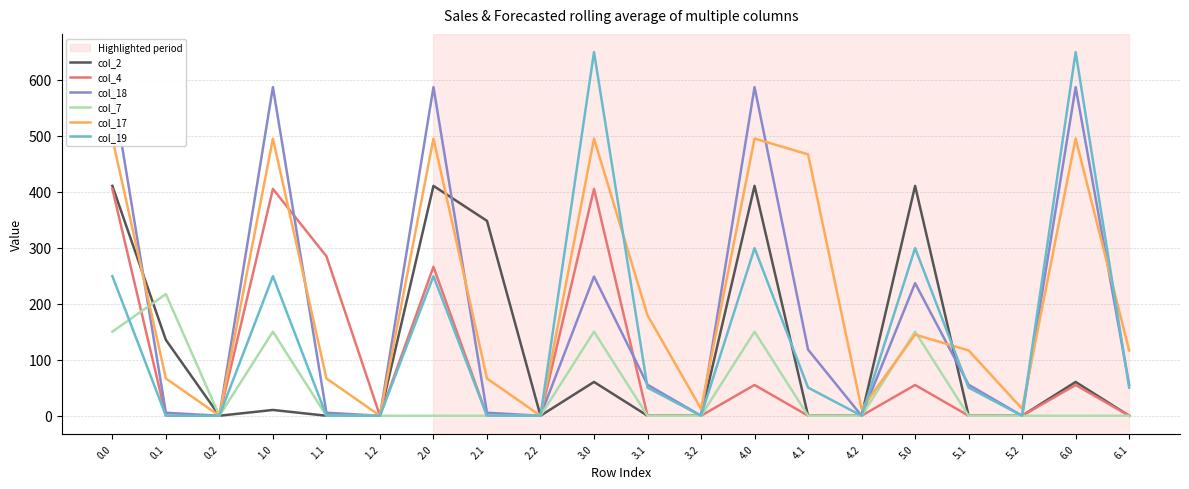

Reading right to left, list all the values displayed in this chart.

col_2: 6.1=0.0	6.0=60.3	5.2=0.0	5.1=0.0	5.0=410.3	4.2=0.0	4.1=0.0	4.0=410.3	3.2=0.0	3.1=0.0	3.0=60.3	2.2=0.0	2.1=347.9	2.0=410.3	1.2=0.0	1.1=0.0	1.0=10.3	0.2=0.0	0.1=135.4	0.0=410.3
col_4: 6.1=0.0	6.0=54.9	5.2=0.0	5.1=0.0	5.0=54.9	4.2=0.0	4.1=0.0	4.0=54.9	3.2=0.0	3.1=0.0	3.0=404.9	2.2=0.0	2.1=0.0	2.0=265.9	1.2=0.0	1.1=284.6	1.0=404.9	0.2=0.0	0.1=0.0	0.0=404.9
col_18: 6.1=55.4	6.0=586.7	5.2=0.0	5.1=55.4	5.0=236.7	4.2=0.0	4.1=118.0	4.0=586.7	3.2=0.0	3.1=55.4	3.0=248.5	2.2=0.0	2.1=5.4	2.0=586.7	1.2=0.0	1.1=5.4	1.0=586.7	0.2=0.0	0.1=5.4	0.0=586.7
col_7: 6.1=0.0	6.0=0.0	5.2=0.0	5.1=0.0	5.0=150.1	4.2=0.0	4.1=0.0	4.0=150.1	3.2=0.0	3.1=0.0	3.0=150.1	2.2=0.0	2.1=0.0	2.0=0.0	1.2=0.0	1.1=0.0	1.0=150.1	0.2=0.0	0.1=217.1	0.0=150.1
col_17: 6.1=116.6	6.0=494.8	5.2=12.4	5.1=116.6	5.0=144.8	4.2=12.4	4.1=466.6	4.0=494.8	3.2=12.4	3.1=179.2	3.0=494.8	2.2=0.0	2.1=66.6	2.0=494.8	1.2=0.0	1.1=66.6	1.0=494.8	0.2=0.0	0.1=66.6	0.0=494.8
col_19: 6.1=50.2	6.0=649.2	5.2=0.0	5.1=50.2	5.0=299.2	4.2=0.0	4.1=50.2	4.0=299.2	3.2=0.0	3.1=50.2	3.0=649.2	2.2=0.0	2.1=0.2	2.0=249.2	1.2=0.0	1.1=0.2	1.0=249.2	0.2=0.0	0.1=0.2	0.0=249.2